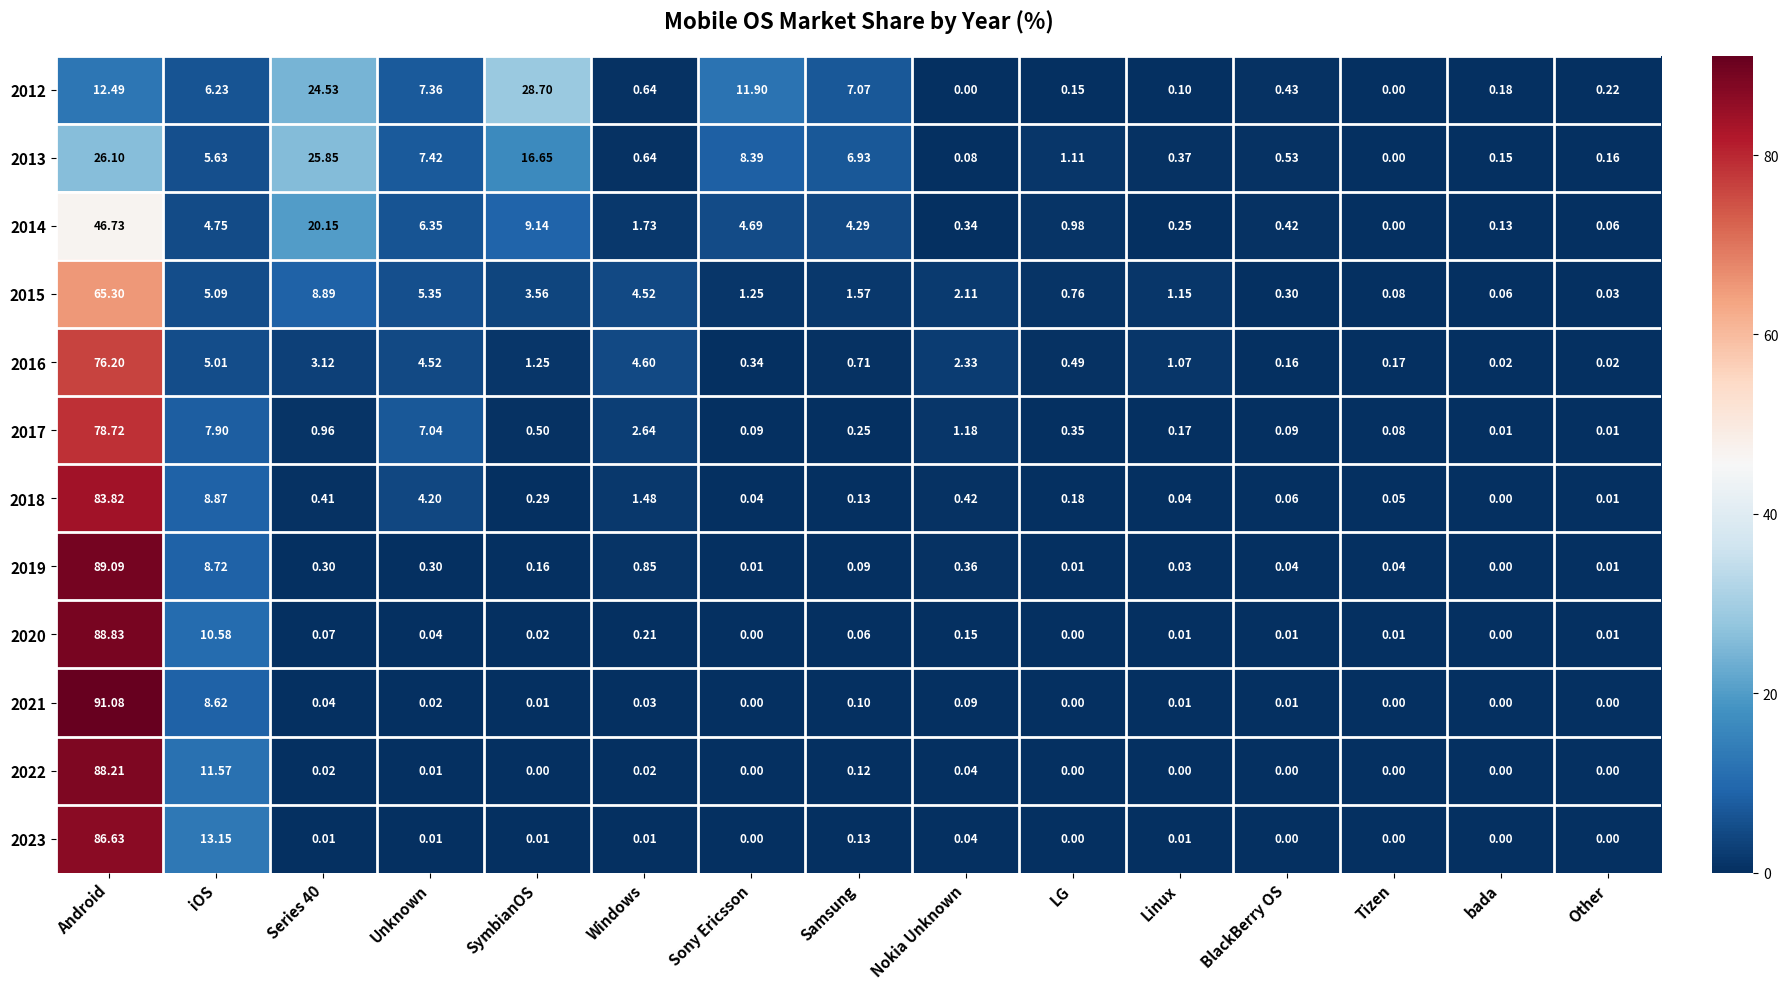

How many data points in 2015 are above 1?

10